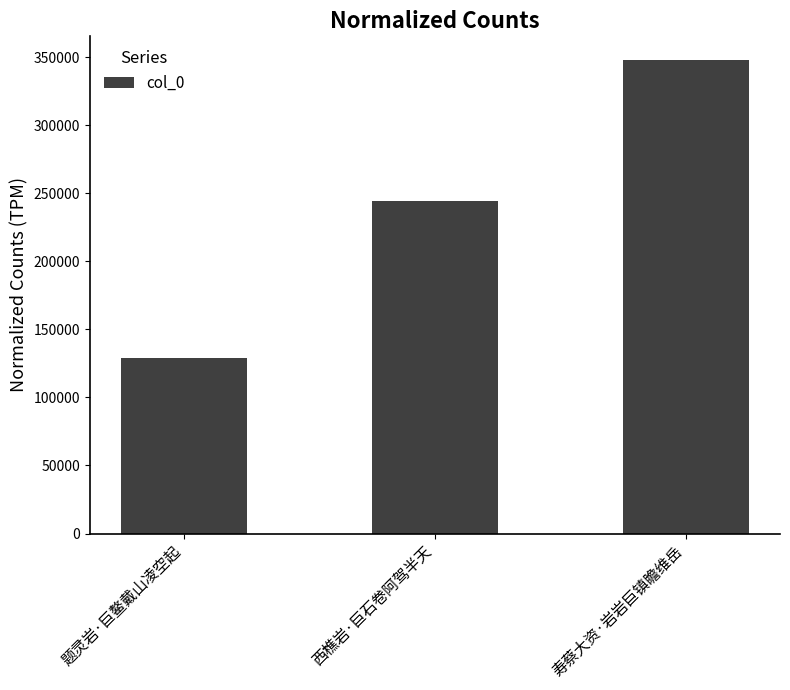

Read the value at 西樵岩·巨石卷阿驾半天, to the nearest 100.

244600